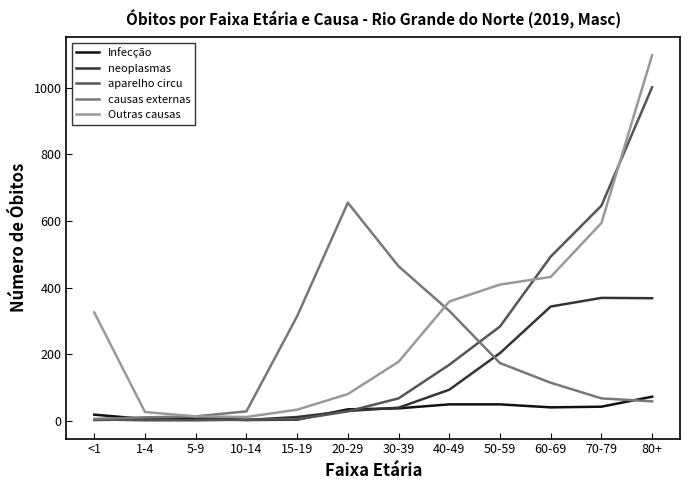

Rank the series by their maximum value, from lowest to highest.

Infecção, neoplasmas, causas externas, aparelho circu, Outras causas